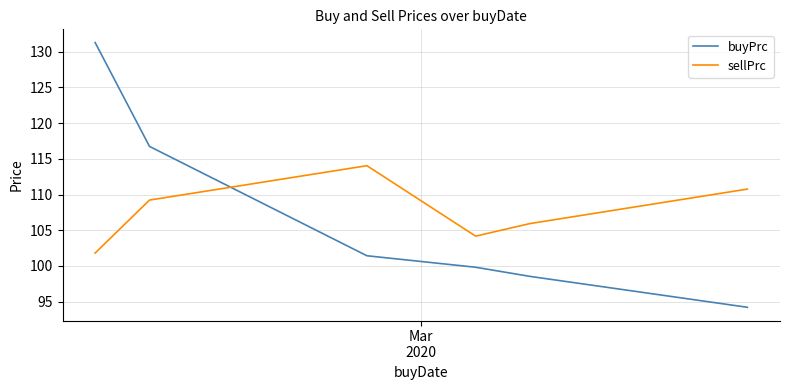

What is the maximum value for buyPrc?

131.3